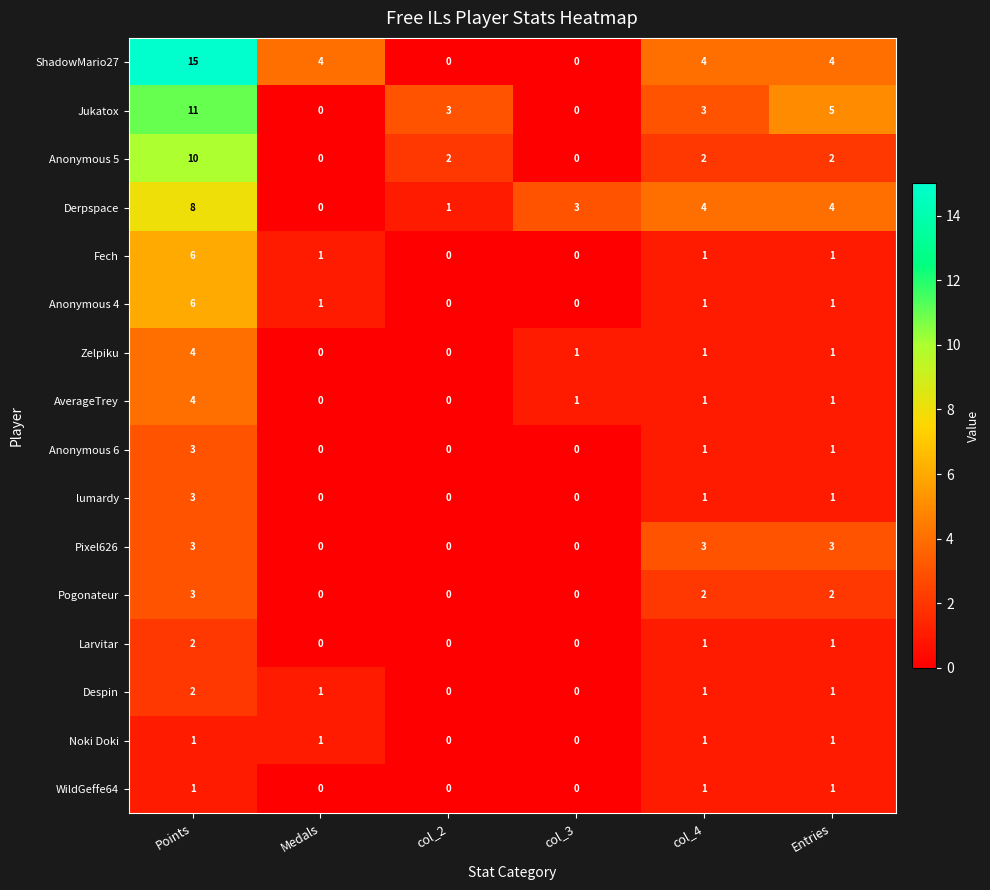

What is the difference between the maximum and second lowest values in the ShadowMario27 series?

15